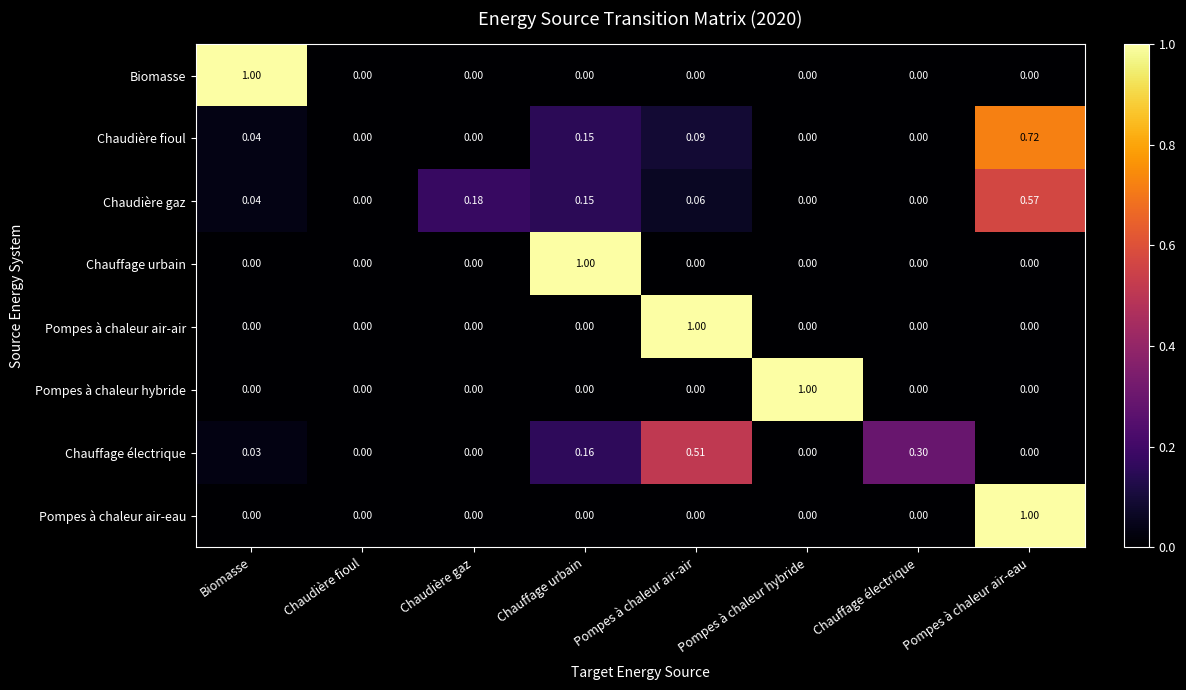

Count the number of categories in the chart.

8